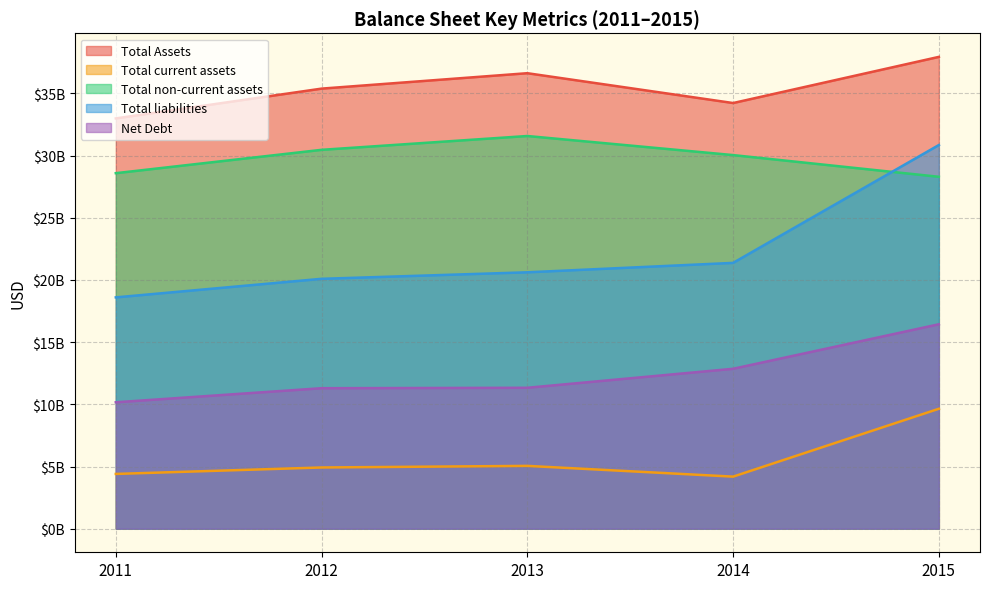

True or false: Total liabilities and Net Debt intersect in this chart.

False